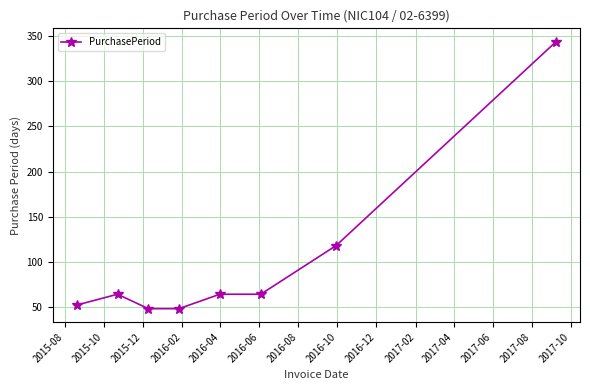

What is the difference between the second highest and minimum values?

70